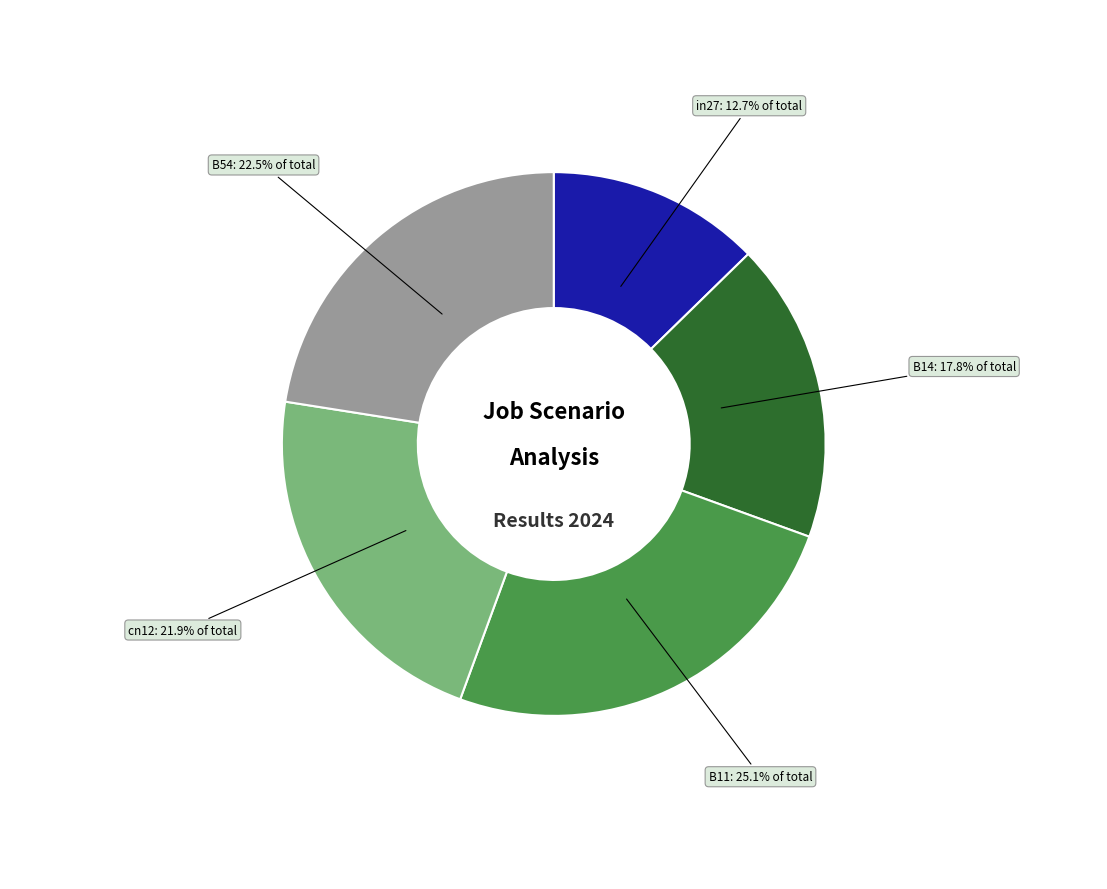

Does B14 represent more than half of the total?

No